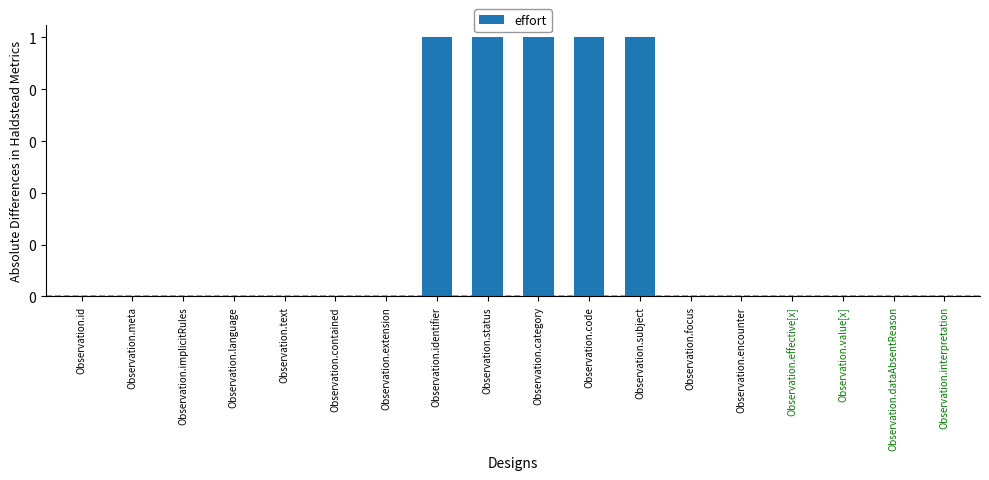

Are the bars horizontal?

No